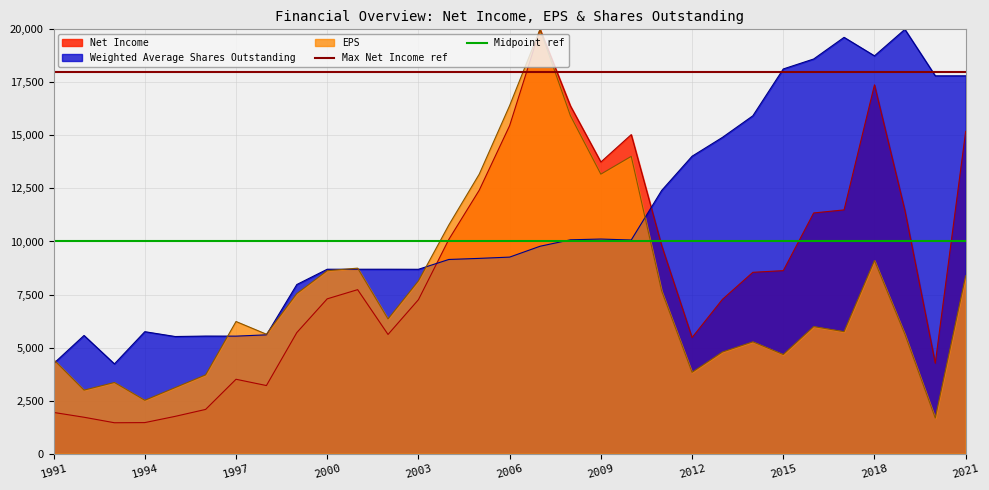

The value of Net Income at 2003 is 10139.4. True or false?

False